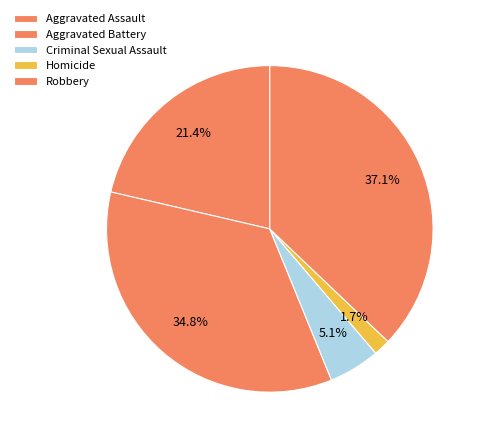

Is there a majority slice in this chart?

No